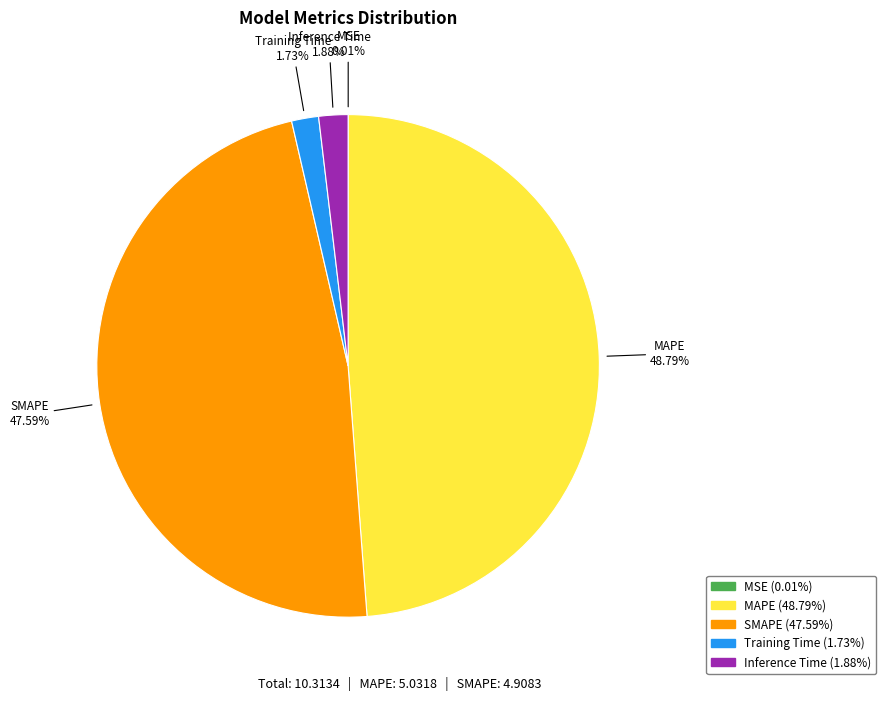

Does MAPE represent more than half of the total?

No